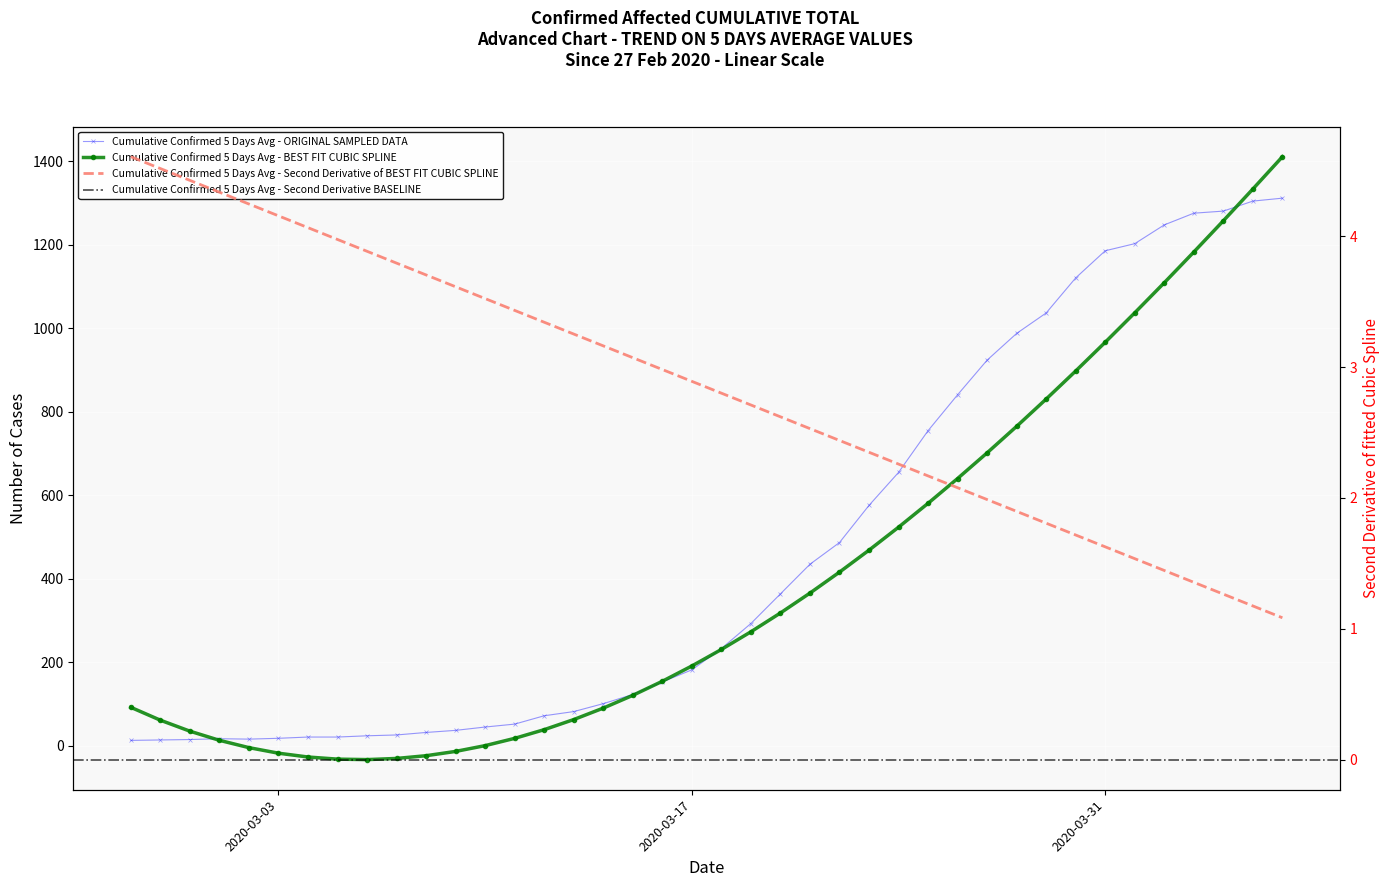

What is the sum of all values?

18584